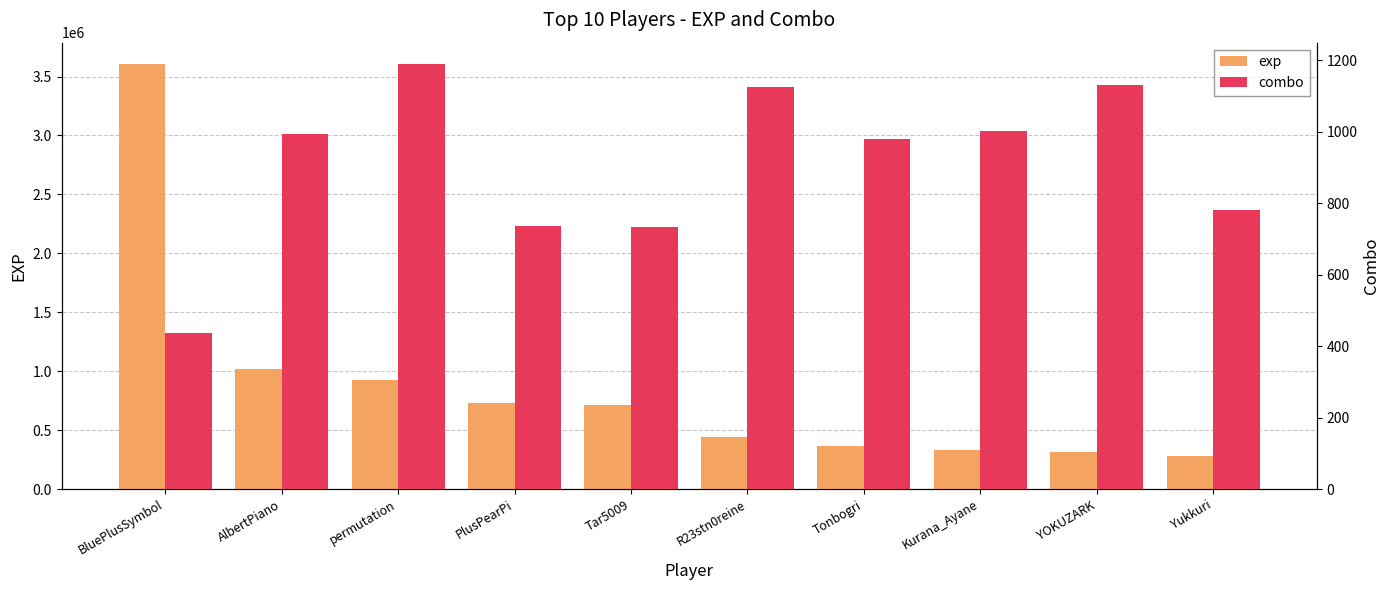

Reading left to right, what are all the values shown in this chart?

exp: 3607088	1019976	928049	729627	711438	443393	362133	330796	315434	283237
combo: 438	995	1190	735	733	1126	979	1001	1131	782